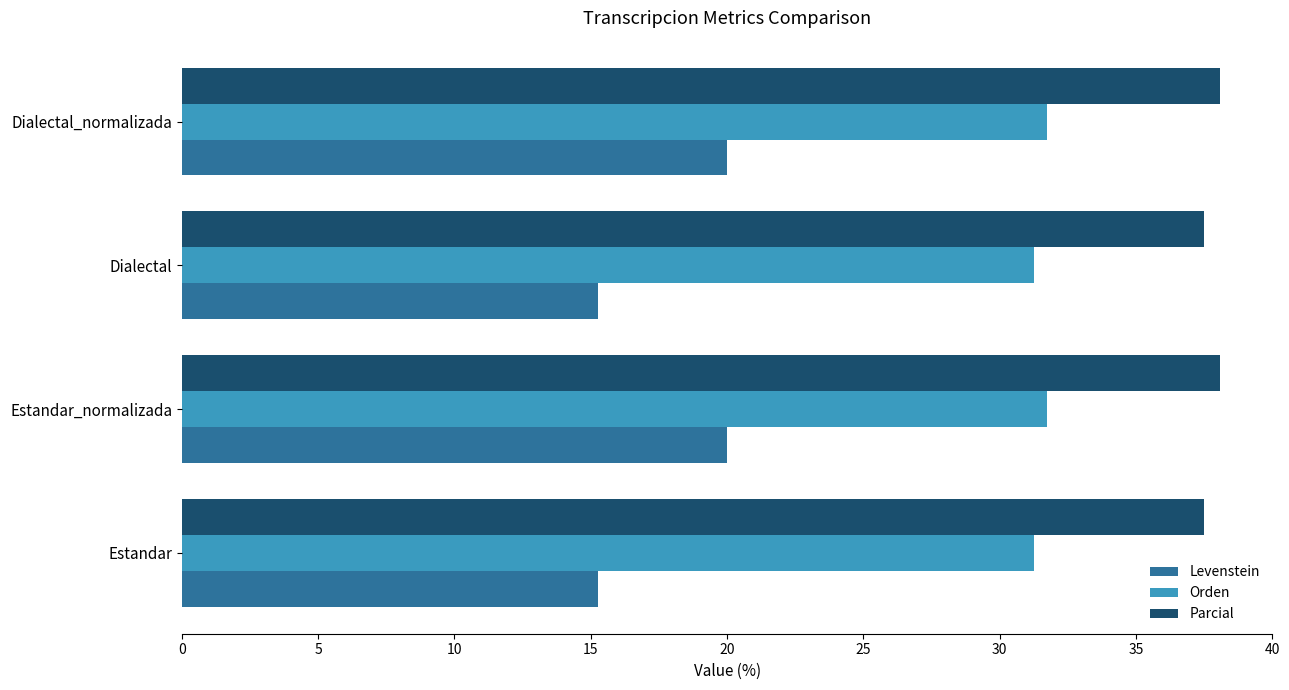

What is the difference between the maximum and minimum values in the Orden series?

0.5